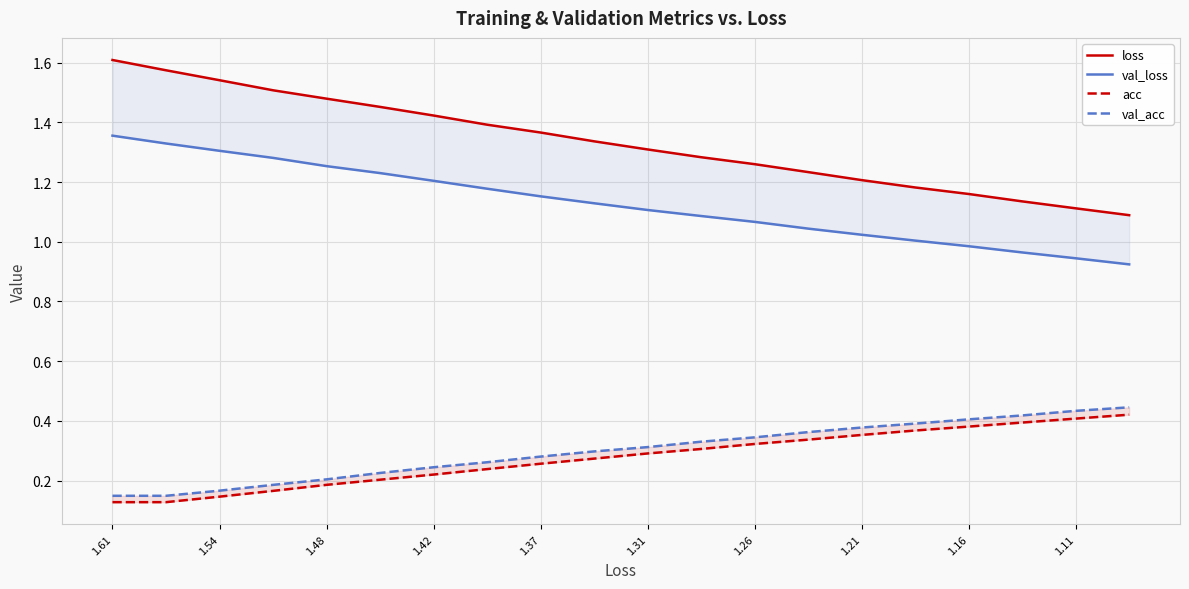

Which series has the largest total across all categories?

loss